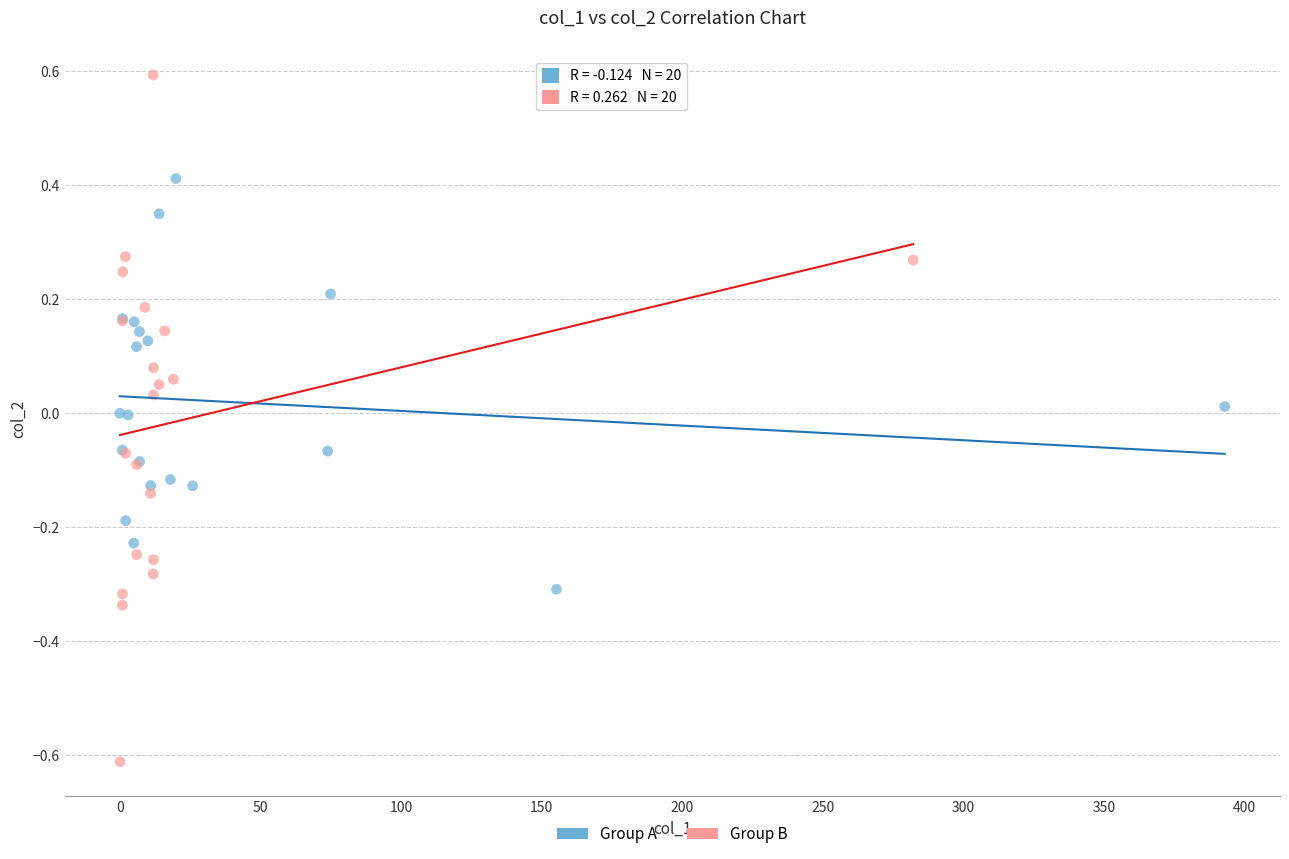

What are all the series names shown in the legend?

Group A, Group B